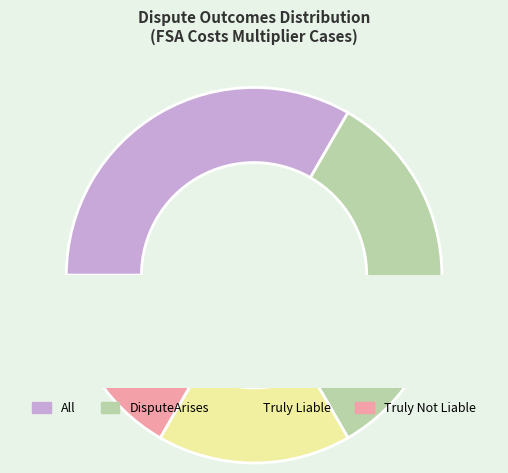

Count the number of slices in the pie.

4